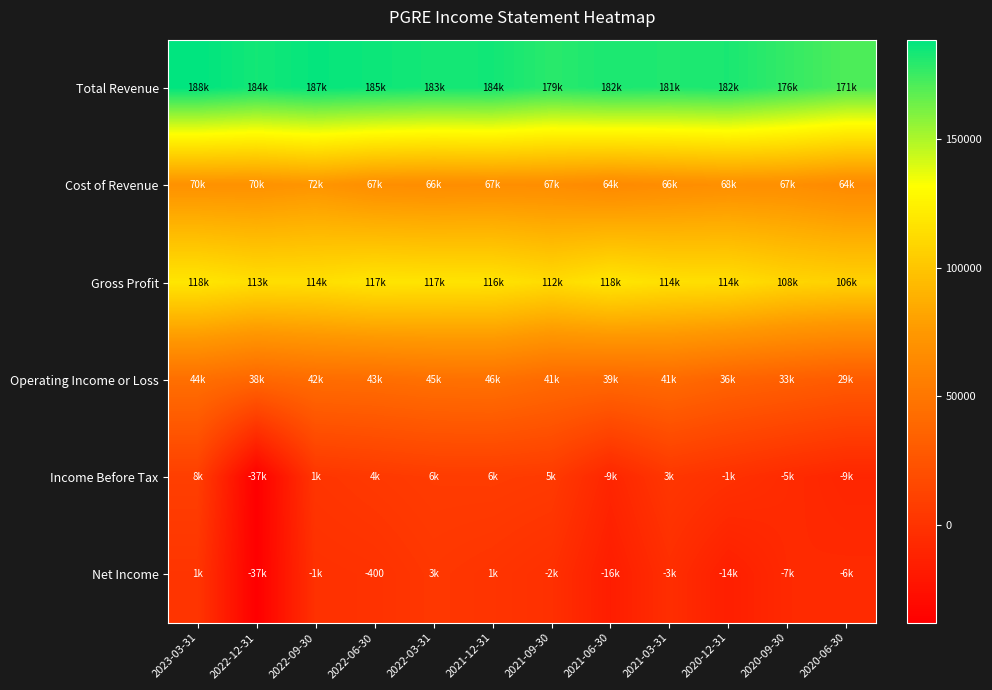

Where is Gross Profit nearest to the value 112500?

2021-09-30